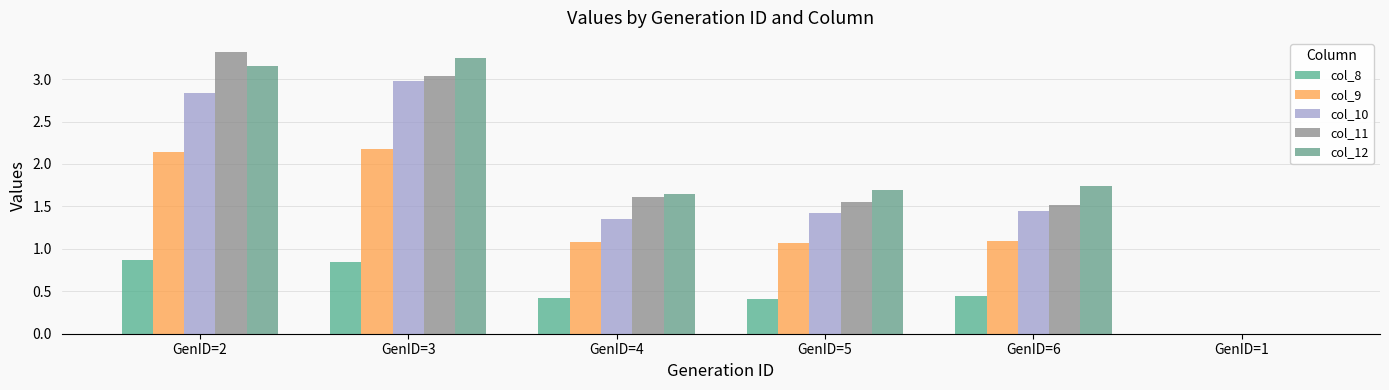

How many values in the col_12 series exceed 1?

5